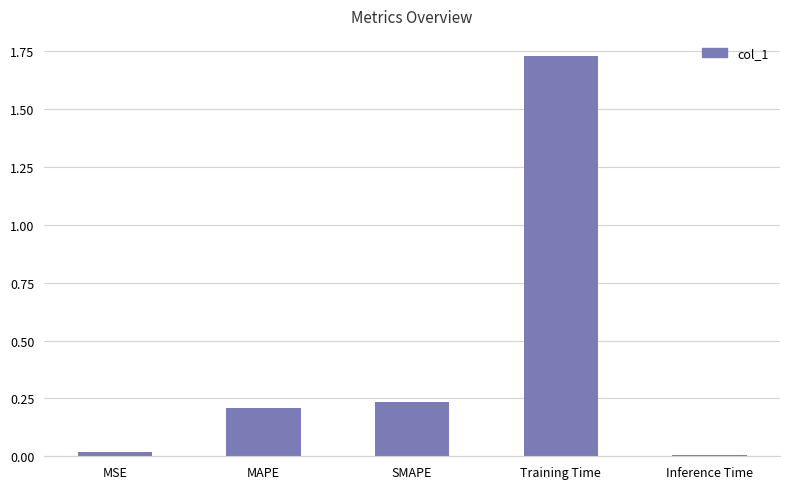

What is the label of the 1st bar from the right?

Inference Time